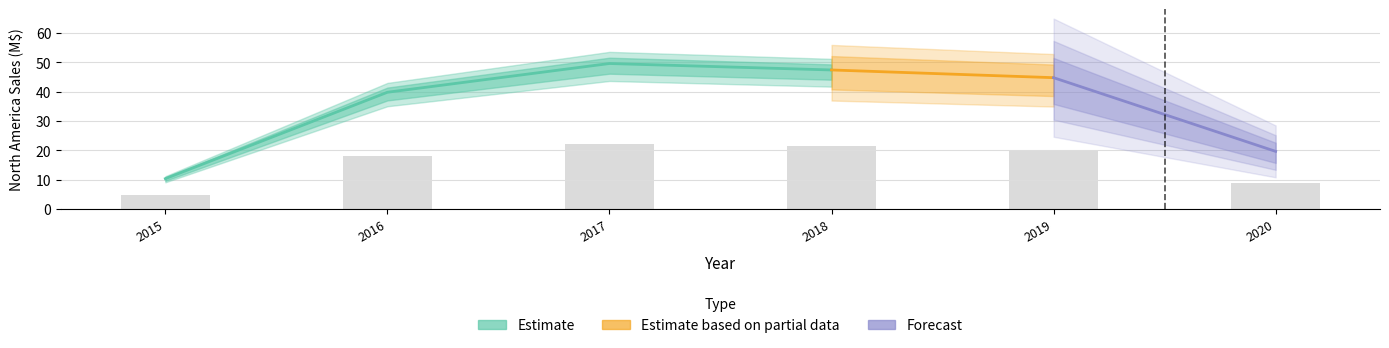

What is the difference between the maximum and second lowest values?

30.0